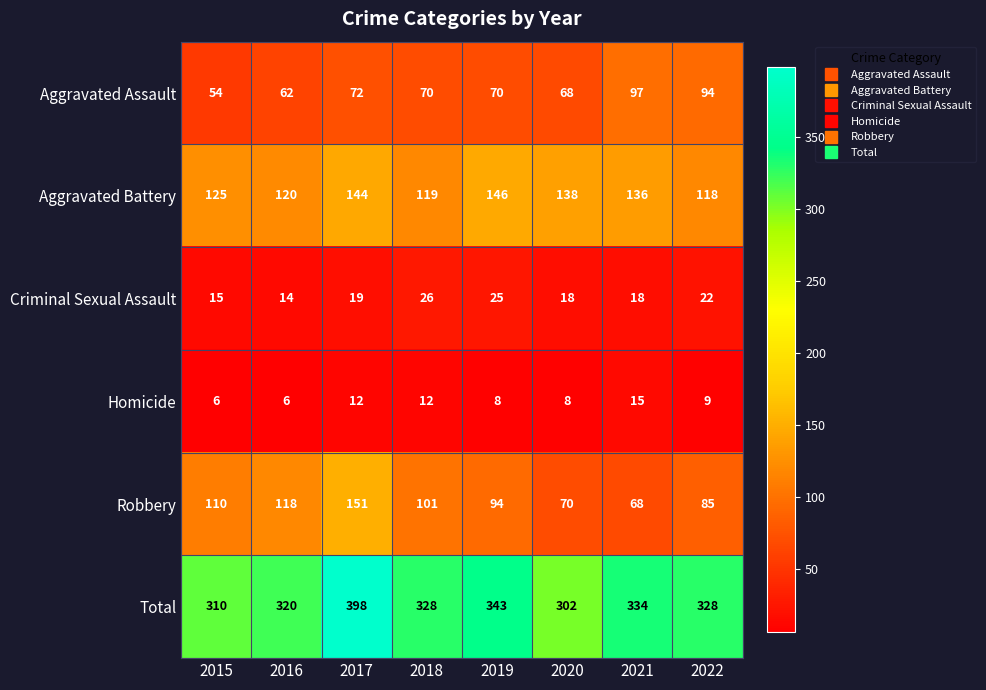

Count the number of data series in this chart.

6